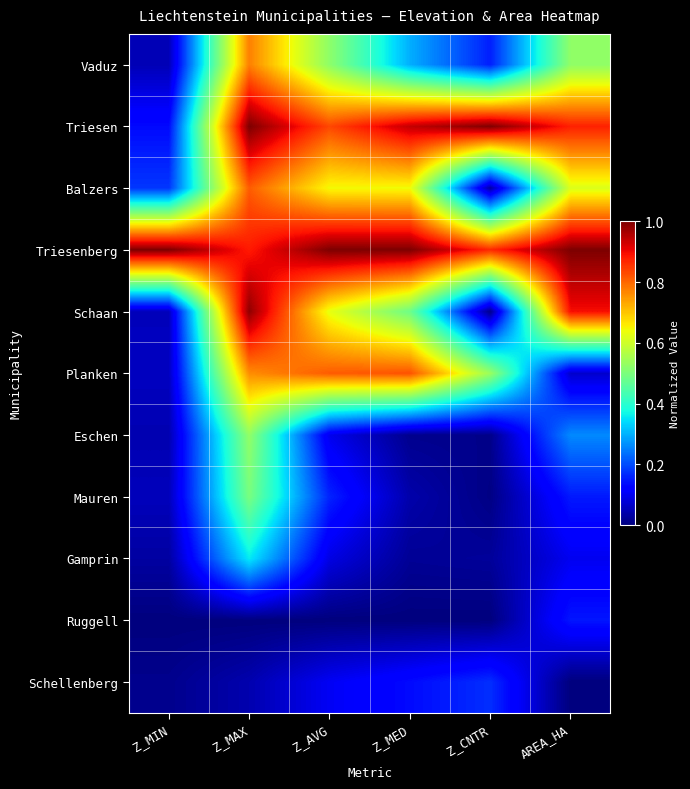

Reading left to right, list all the values displayed in this chart.

Vaduz: Z_MIN=0.0	Z_MAX=0.8	Z_AVG=0.5	Z_MED=0.3	Z_CNTR=0.2	AREA_HA=0.5
Triesen: Z_MIN=0.1	Z_MAX=1.0	Z_AVG=0.8	Z_MED=0.9	Z_CNTR=1.0	AREA_HA=0.9
Balzers: Z_MIN=0.2	Z_MAX=0.8	Z_AVG=0.6	Z_MED=0.6	Z_CNTR=0.0	AREA_HA=0.6
Triesenberg: Z_MIN=1.0	Z_MAX=0.9	Z_AVG=1.0	Z_MED=1.0	Z_CNTR=0.9	AREA_HA=1.0
Schaan: Z_MIN=0.1	Z_MAX=1.0	Z_AVG=0.6	Z_MED=0.5	Z_CNTR=0.0	AREA_HA=0.9
Planken: Z_MIN=0.1	Z_MAX=0.8	Z_AVG=0.8	Z_MED=0.8	Z_CNTR=0.5	AREA_HA=0.1
Eschen: Z_MIN=0.0	Z_MAX=0.5	Z_AVG=0.1	Z_MED=0.0	Z_CNTR=0.0	AREA_HA=0.3
Mauren: Z_MIN=0.1	Z_MAX=0.5	Z_AVG=0.2	Z_MED=0.0	Z_CNTR=0.0	AREA_HA=0.1
Gamprin: Z_MIN=0.0	Z_MAX=0.4	Z_AVG=0.1	Z_MED=0.0	Z_CNTR=0.0	AREA_HA=0.1
Ruggell: Z_MIN=0.0	Z_MAX=0.0	Z_AVG=0.0	Z_MED=0.0	Z_CNTR=0.0	AREA_HA=0.1
Schellenberg: Z_MIN=0.0	Z_MAX=0.0	Z_AVG=0.1	Z_MED=0.1	Z_CNTR=0.2	AREA_HA=0.0